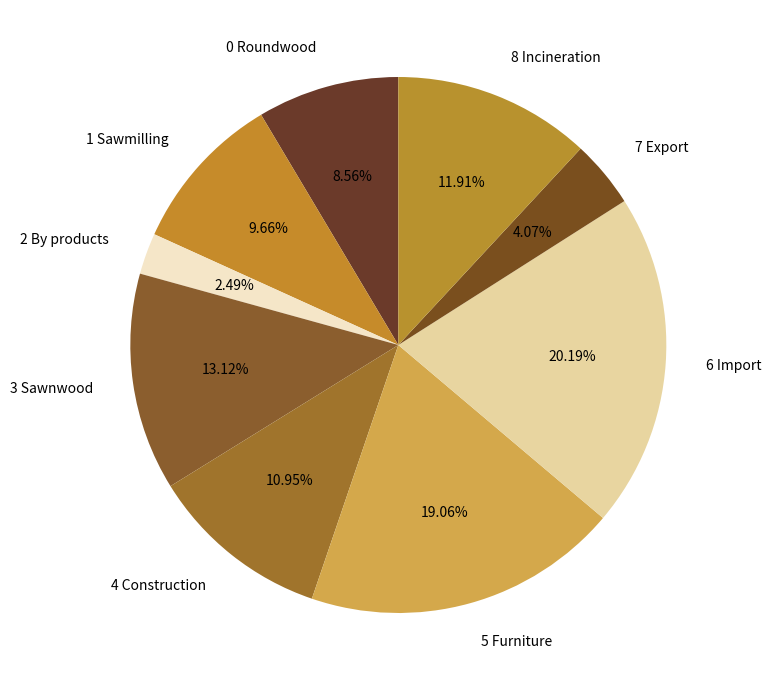

The 1 Sawmilling slice represents 1% of the pie. True or false?

False